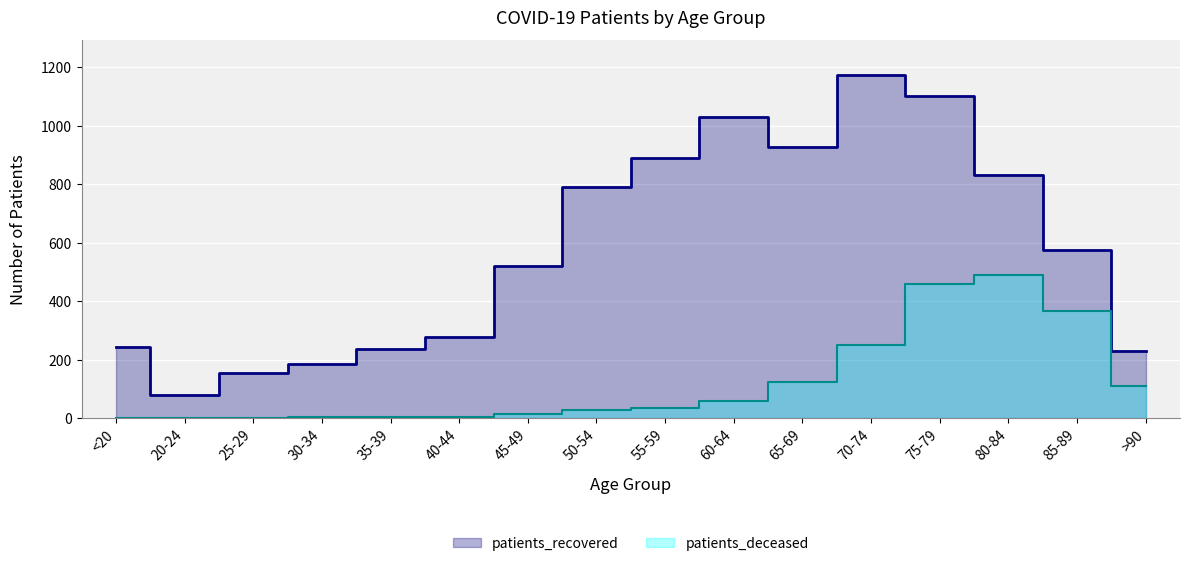

Where is the first local minimum for patients_deceased?

40-44